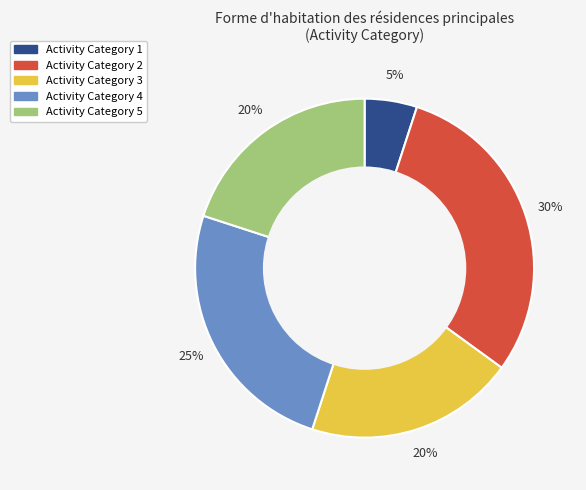

True or false: Activity Category 3 accounts for 34% of the total.

False